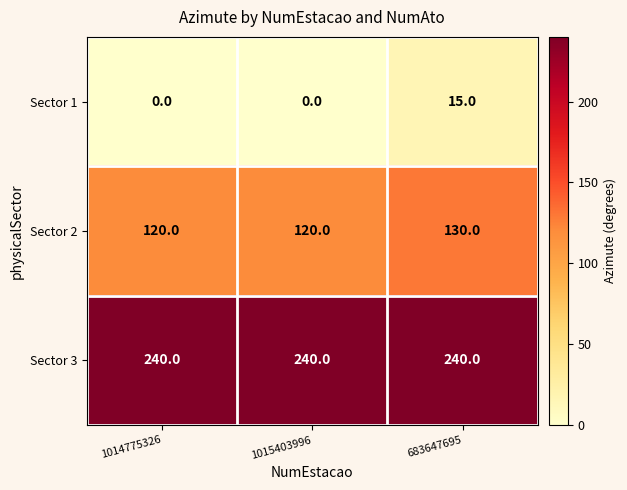

What is the lowest value of the Sector 3 series?

240